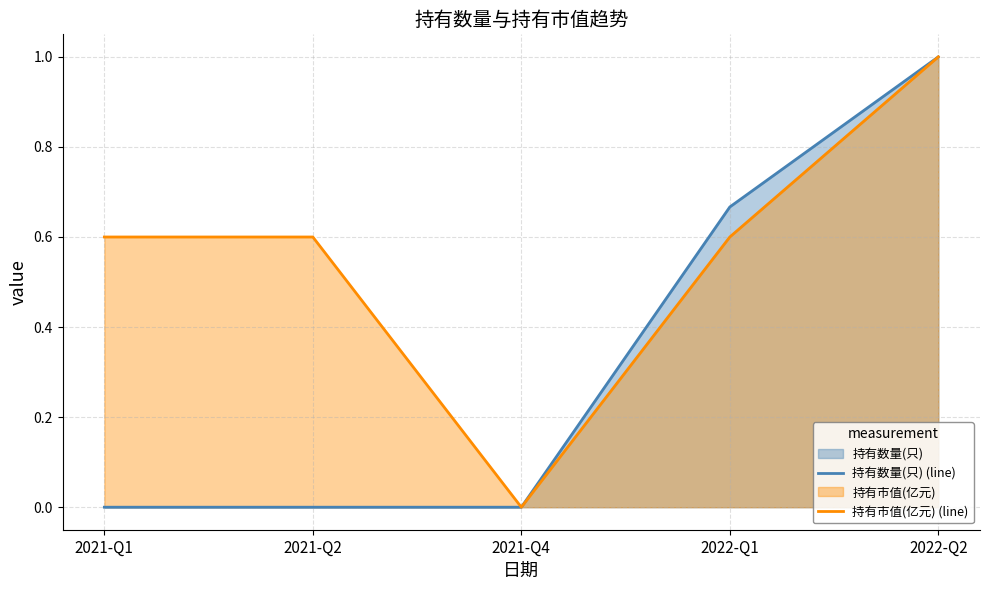

Does the chart display data point markers on the line(s)?

No